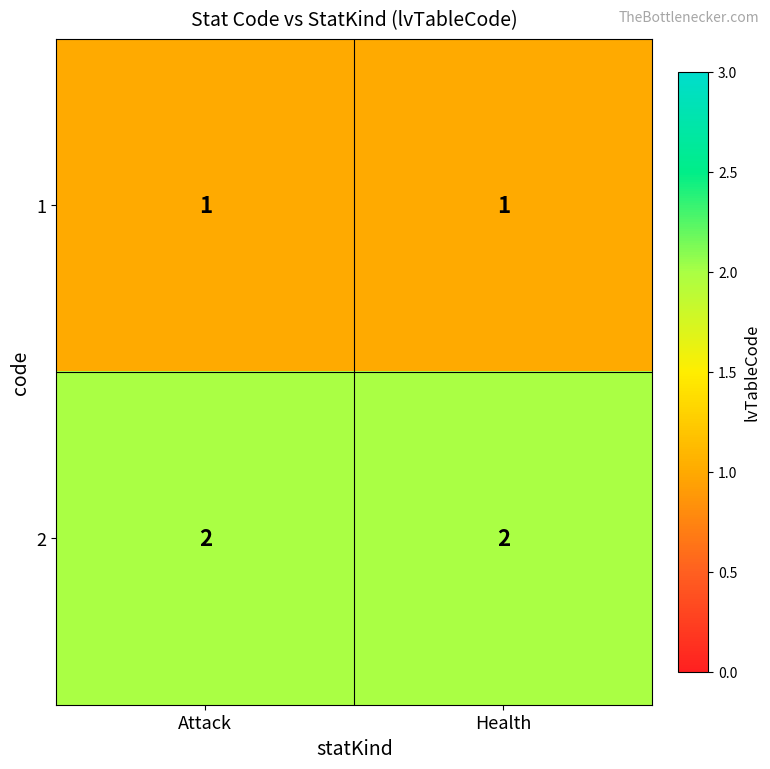

Is the value of 2 at Attack greater than the value of 1 at Health?

Yes